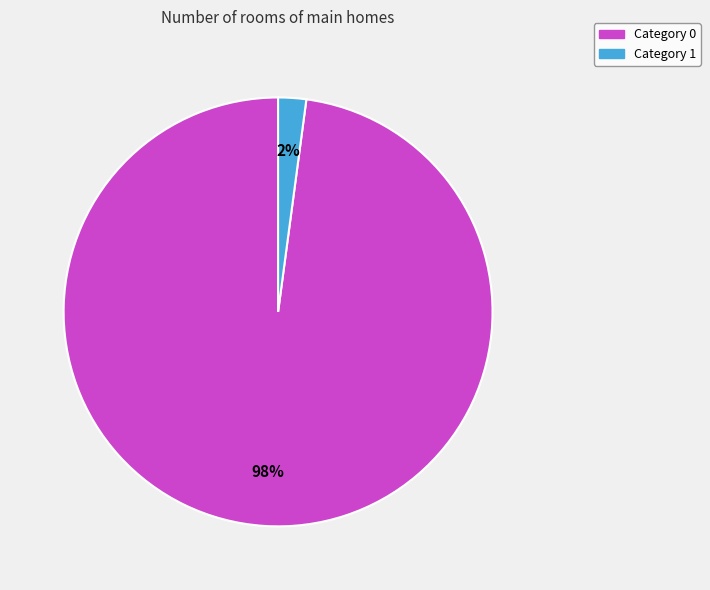

Does any single category account for the majority?

Yes